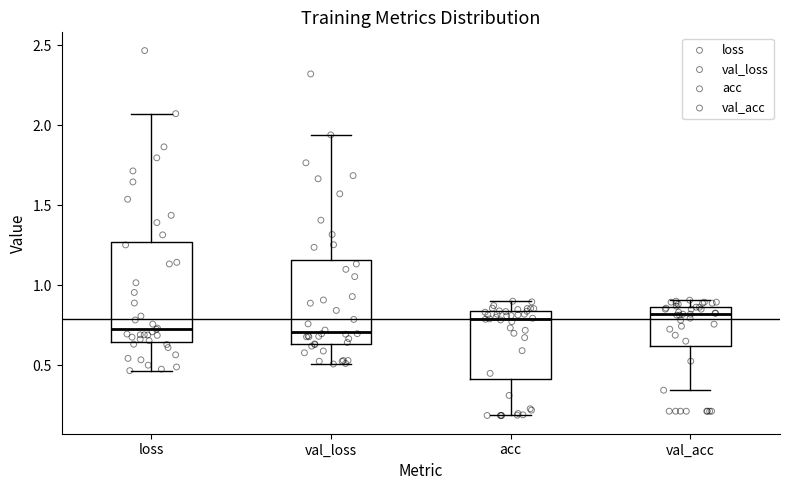

Which box is the tallest, from its lower edge to its upper edge?

loss